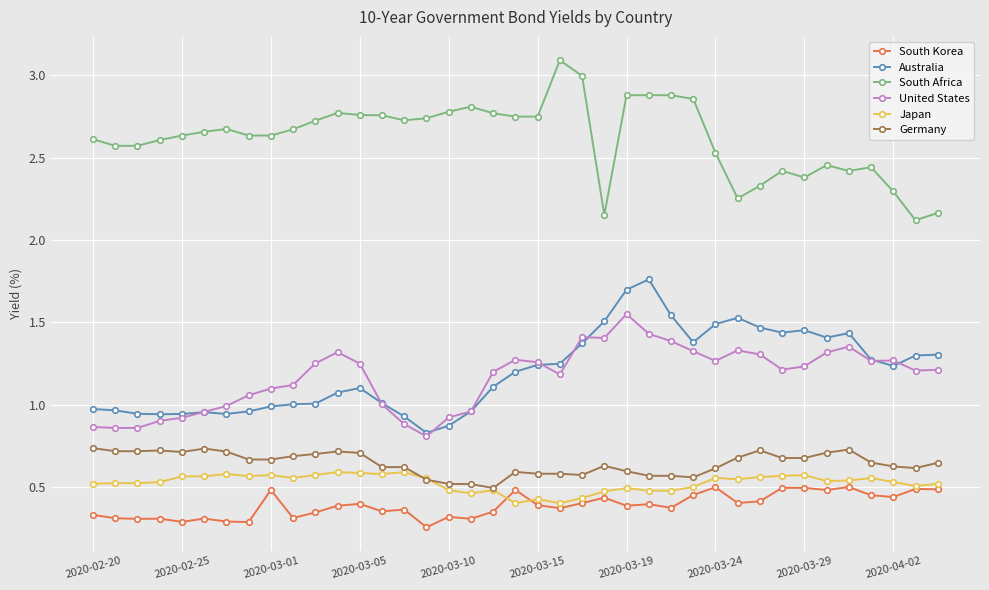

True or false: Germany has more than 1 interior local peaks.

True